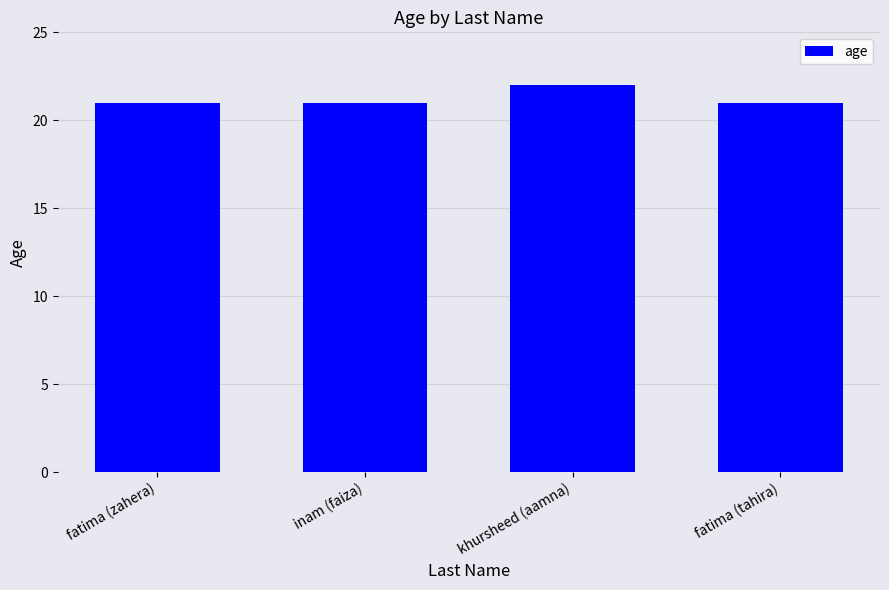

Which label corresponds to the largest value in the chart?

khursheed (aamna)